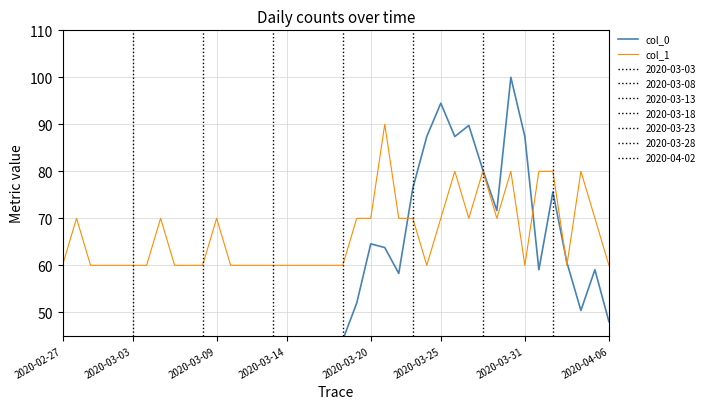

True or false: col_1 has more than 2 points higher than both neighbors.

True